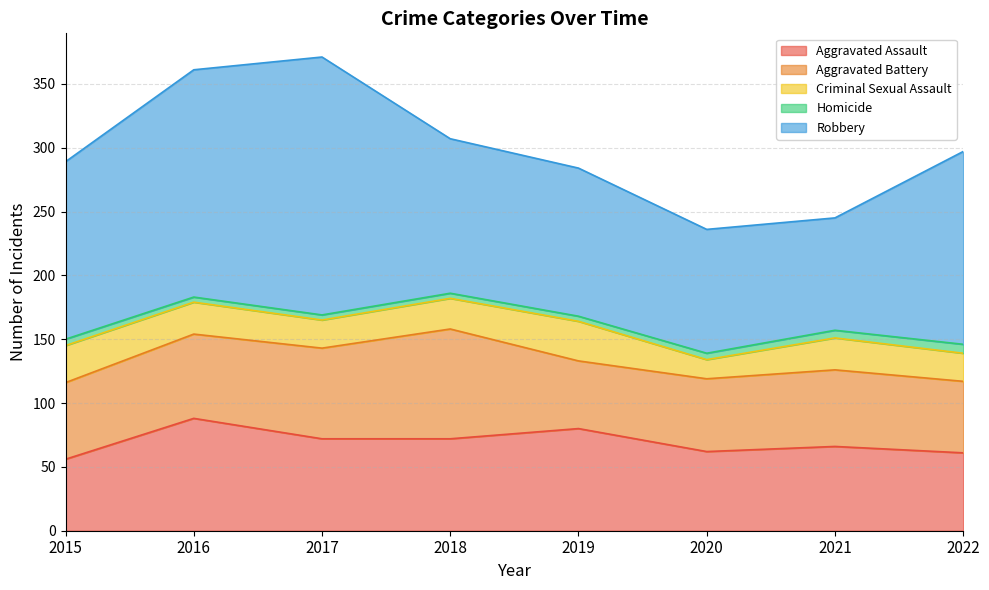

What is the difference between the maximum and minimum values in the Criminal Sexual Assault series?

16